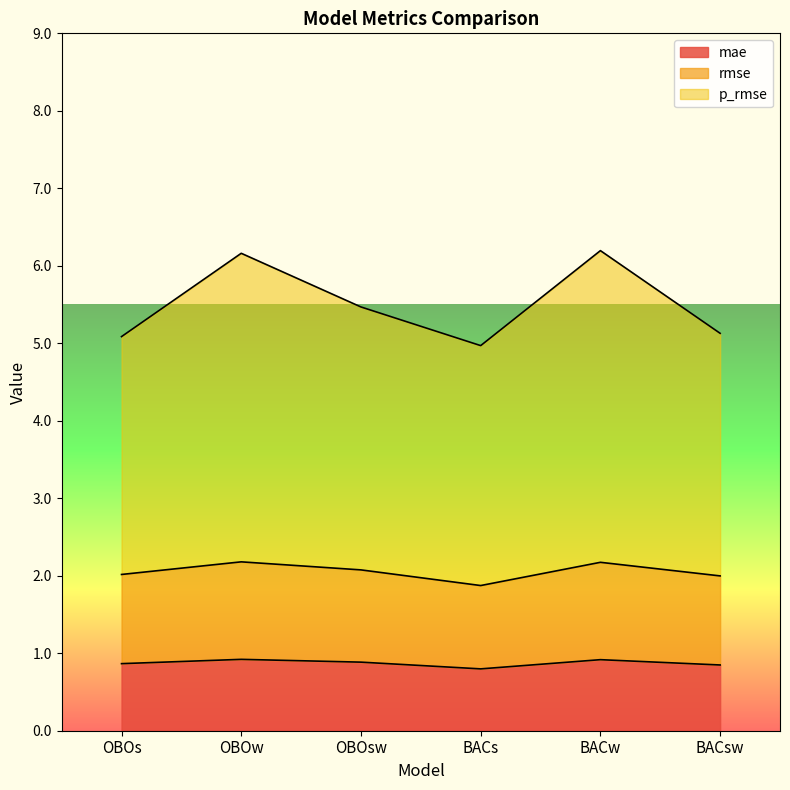

Which series has the widest spread of values?

p_rmse